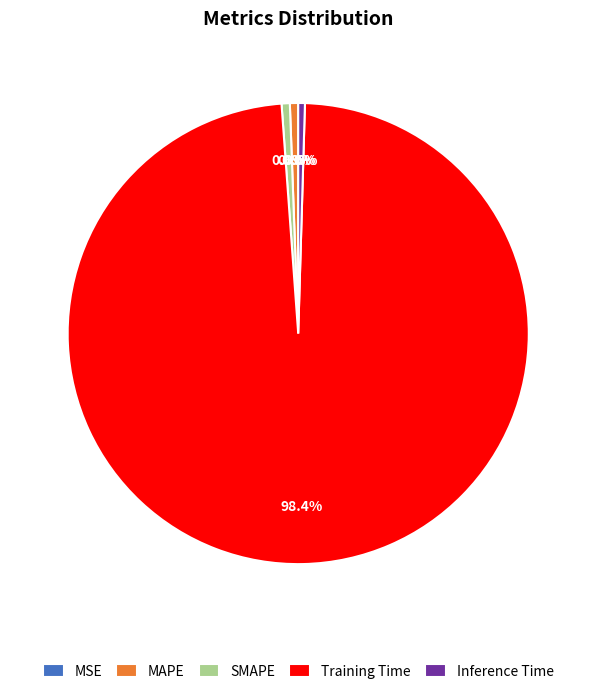

Which category has the biggest portion of the pie?

Training Time